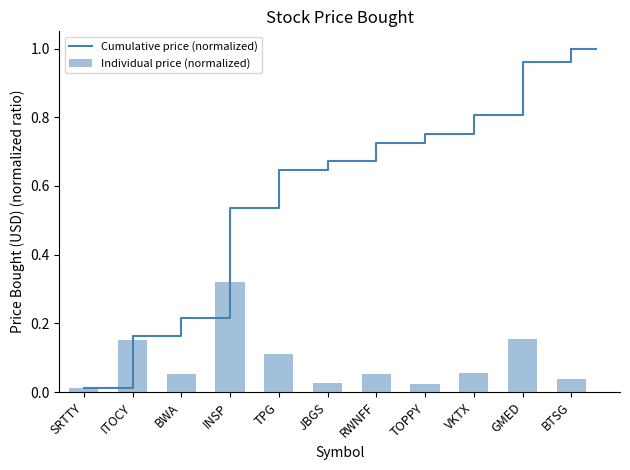

Between BWA and BTSG, which series saw the biggest shift?

Cumulative price (normalized)